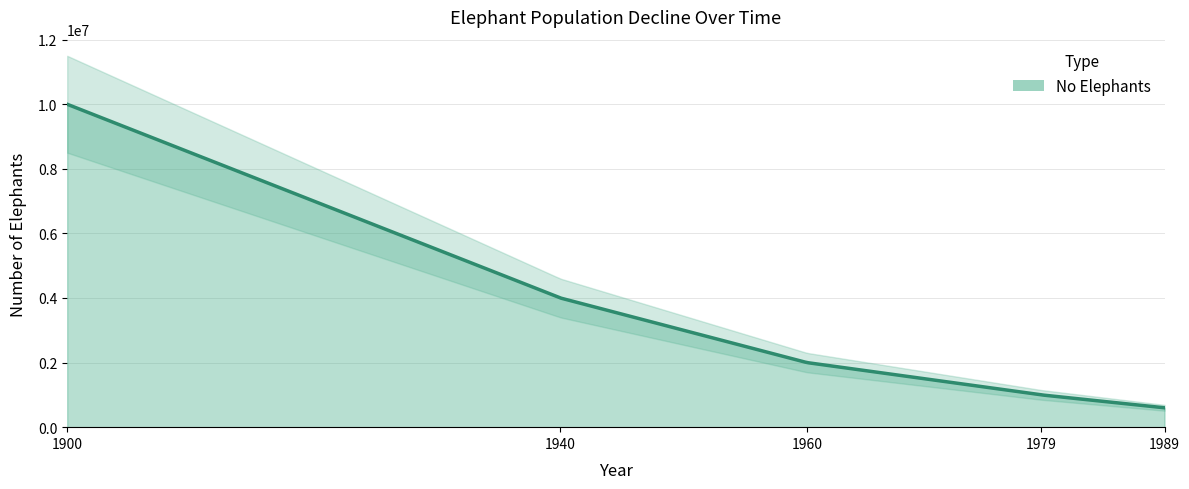

Read the value at 1940.

4000000